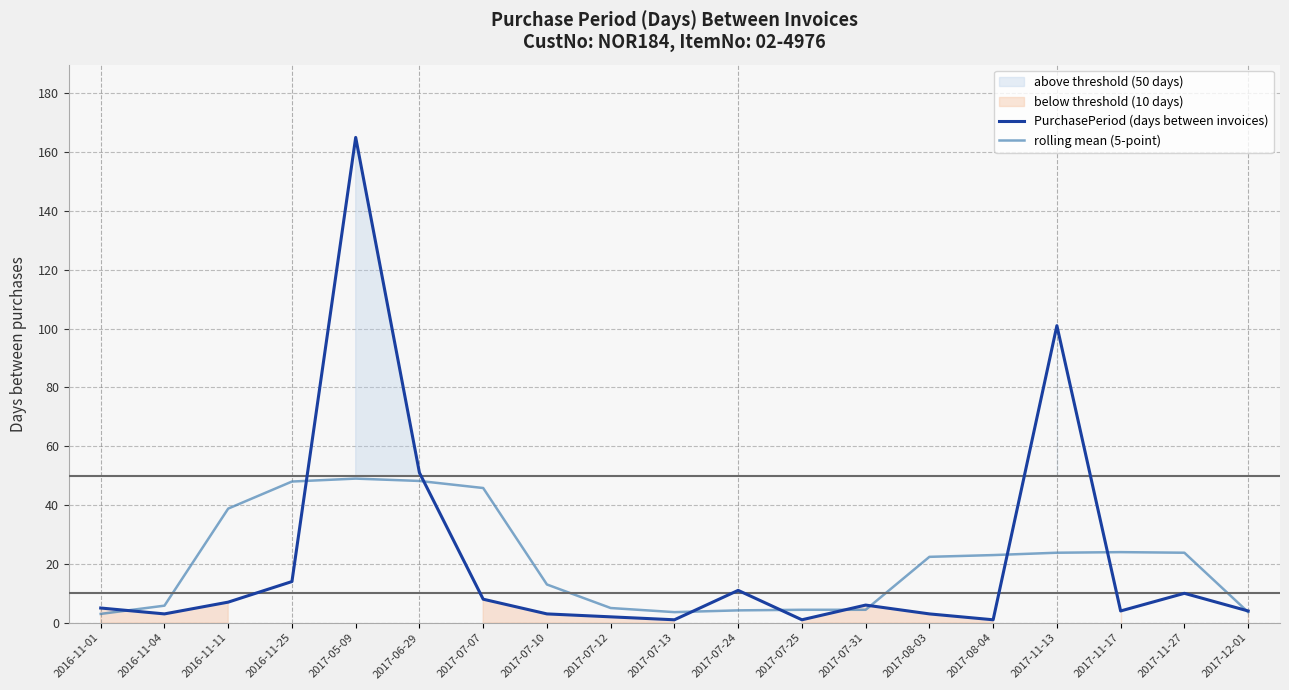

Where is PurchasePeriod (days between invoices) nearest to the value 83?

2017-11-13